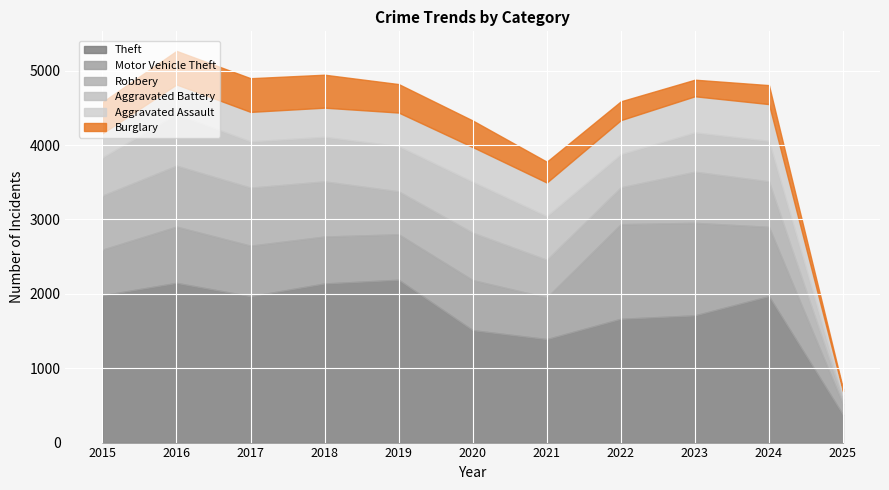

Reading left to right, list all the values displayed in this chart.

Theft: 1981	2148	1968	2140	2190	1512	1392	1665	1711	1970	375
Motor Vehicle Theft: 614	756	680	631	611	673	560	1272	1244	931	141
Robbery: 726	819	780	741	577	637	506	495	687	611	63
Aggravated Battery: 515	691	623	600	608	686	587	446	529	546	58
Aggravated Assault: 323	402	396	392	452	466	452	458	486	494	56
Burglary: 421	451	453	443	383	357	280	253	223	255	32